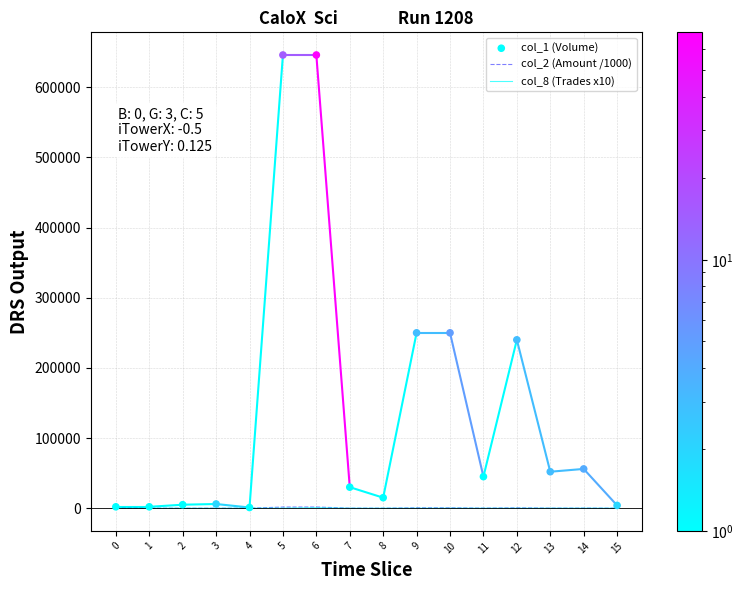

What are all the series names shown in the legend?

col_2 (Amount /1000), col_8 (Trades x10), col_1 (Volume)